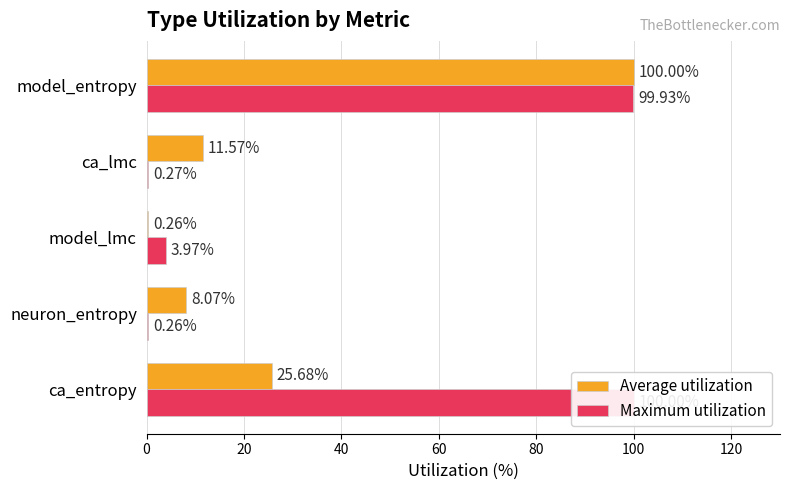

At ca_entropy, list the series in order from largest to smallest.

Maximum utilization, Average utilization